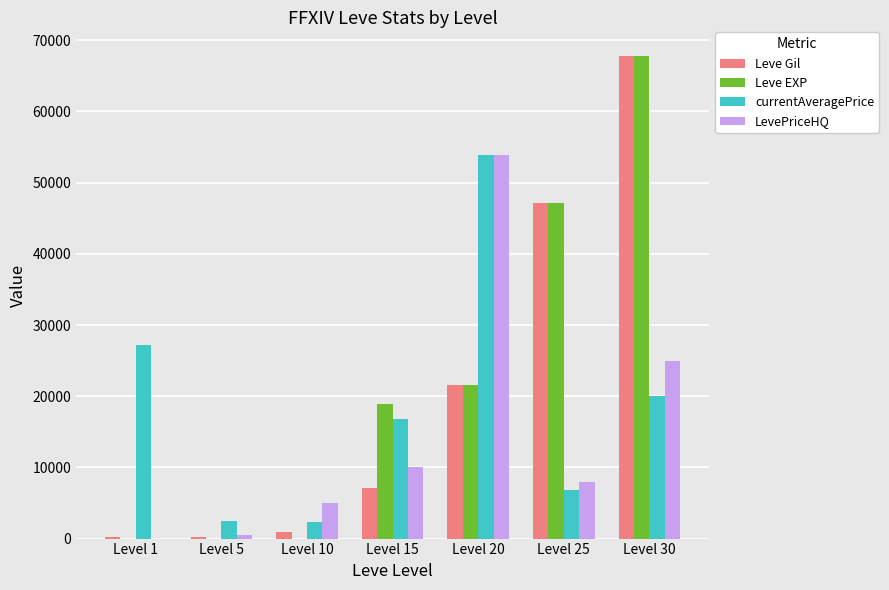

The value of LevePriceHQ at Level 20 is 53942. True or false?

True